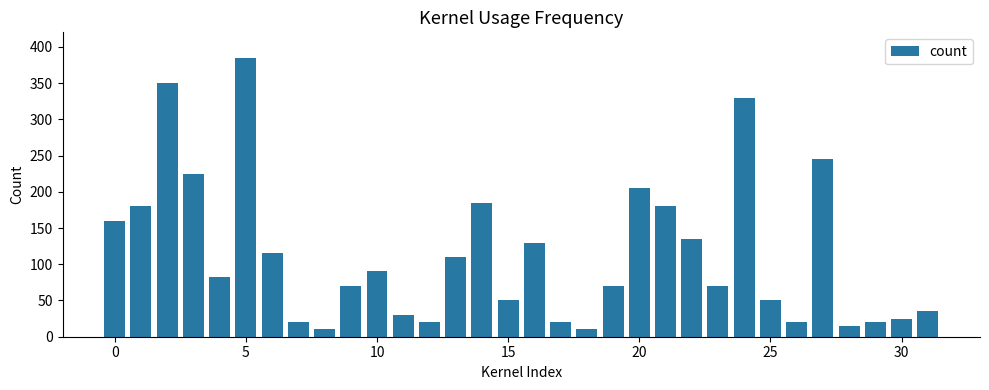

Reading left to right, transcribe all the data shown in this chart.

160	180	350	225	83	385	115	20	10	70	90	30	20	110	185	50	130	20	10	70	205	180	135	70	330	50	20	245	15	20	25	35